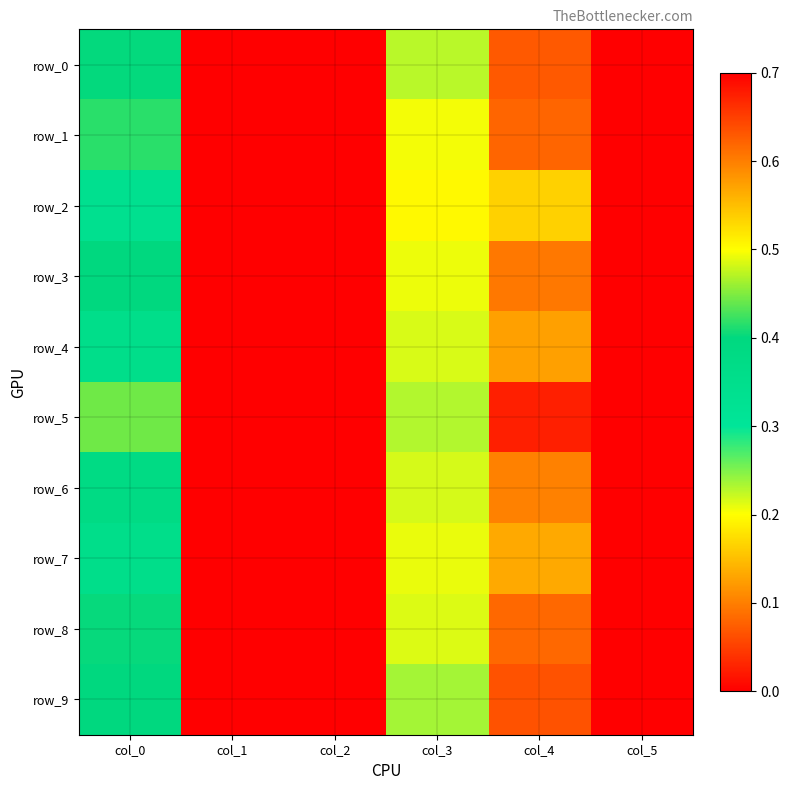

What is the difference between the maximum and second lowest values in the row_6 series?

0.6